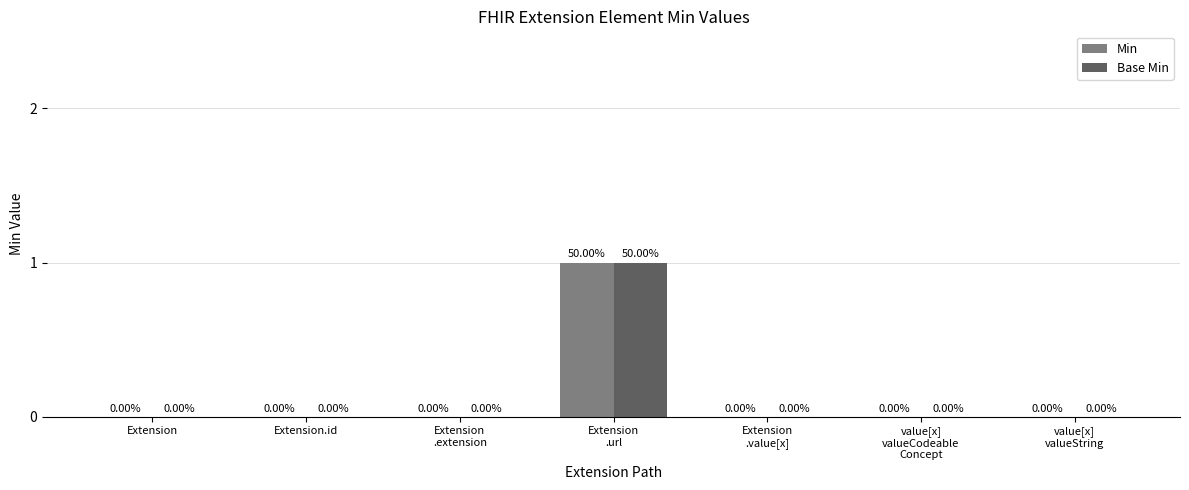

Reading left to right, list all the values displayed in this chart.

Min: Extension=0	Extension.id=0	Extension
.extension=0	Extension
.url=1	Extension
.value[x]=0	value[x]
valueCodeable
Concept=0	value[x]
valueString=0
Base Min: Extension=0	Extension.id=0	Extension
.extension=0	Extension
.url=1	Extension
.value[x]=0	value[x]
valueCodeable
Concept=0	value[x]
valueString=0